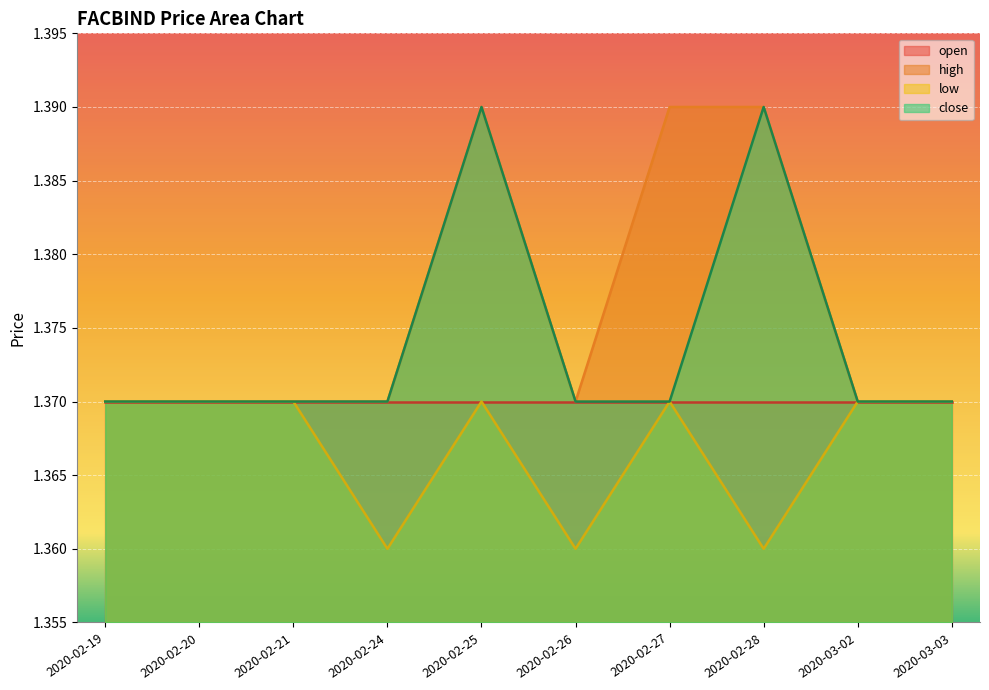

List the series in order of their overall mean, lowest first.

low, open, close, high